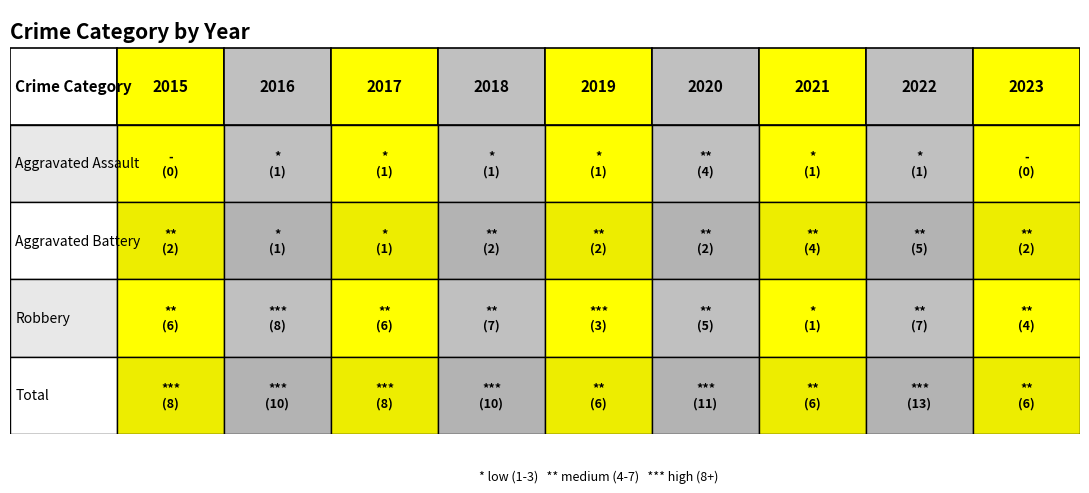

Reading right to left, what are all the values shown in this chart?

Aggravated Assault: 0	1	1	4	1	1	1	1	0
Aggravated Battery: 2	5	4	2	2	2	1	1	2
Robbery: 4	7	1	5	3	7	6	8	6
Total: 6	13	6	11	6	10	8	10	8